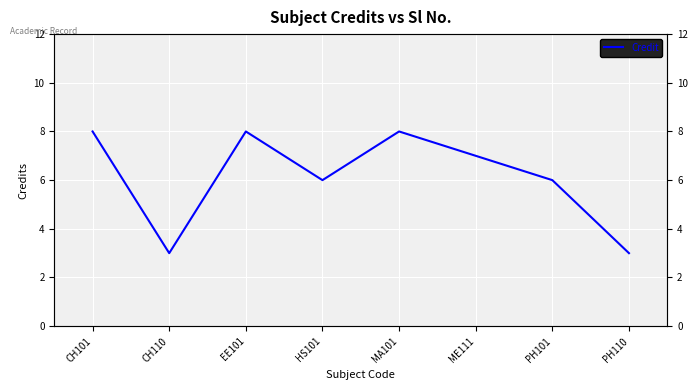

What is the smallest value displayed?

3